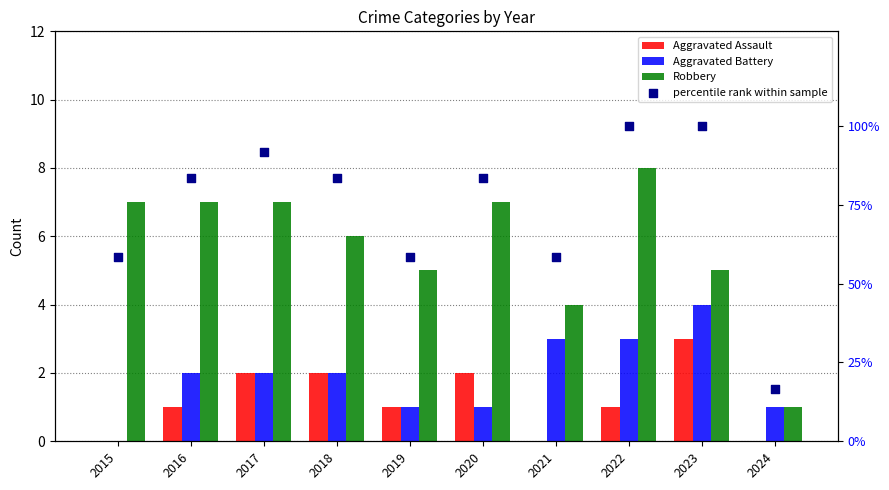

Which series has the largest total across all categories?

percentile rank within sample